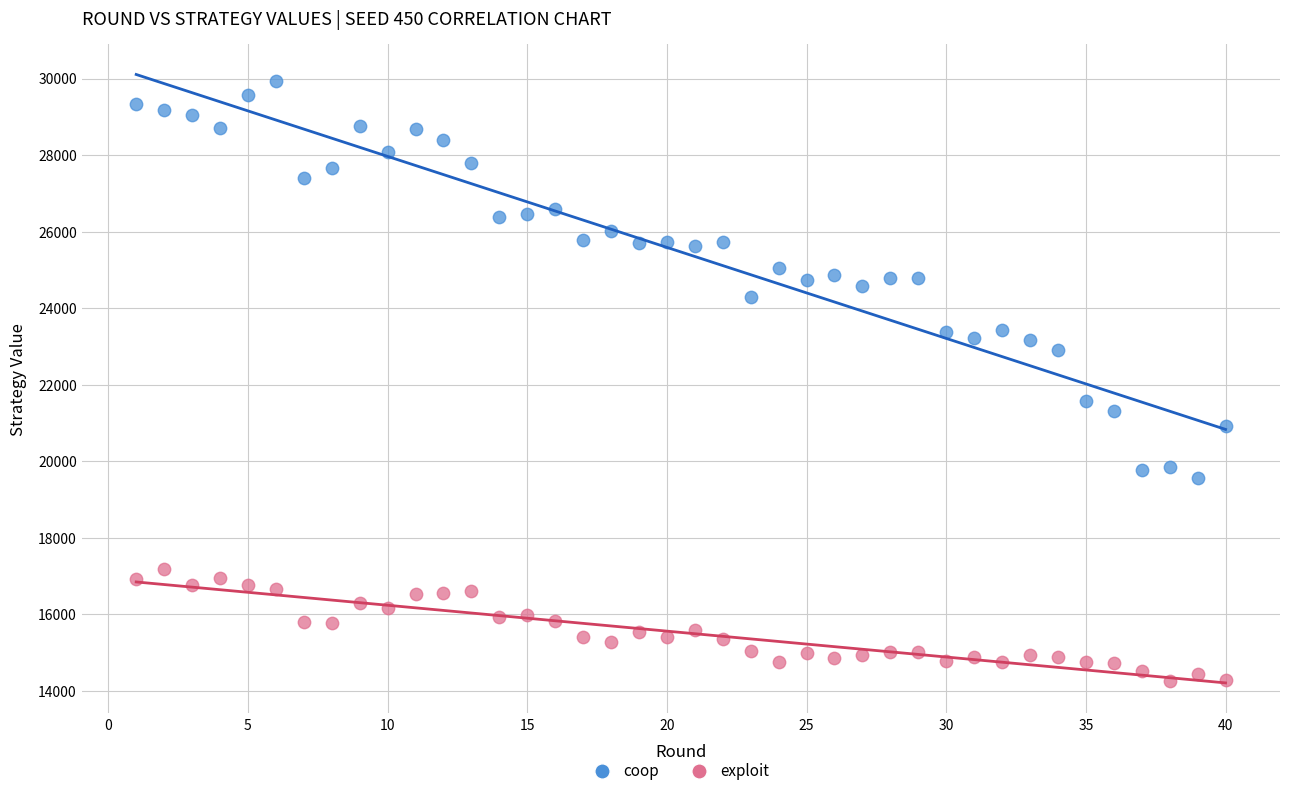

Which series reaches the maximum Y coordinate?

coop